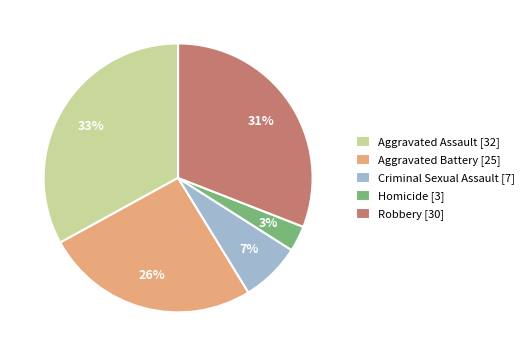

Between Aggravated Assault [32] and Homicide [3], which is larger?

Aggravated Assault [32]